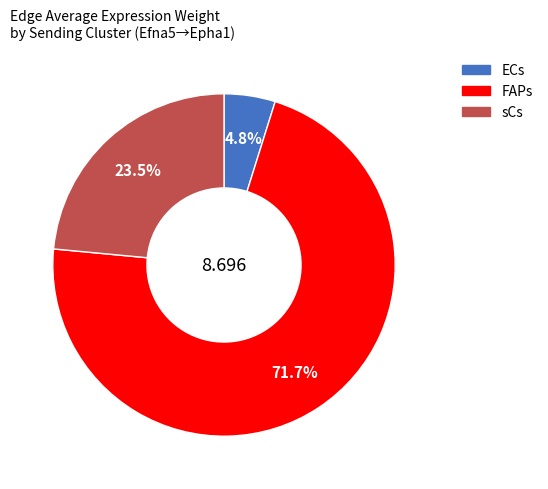

Does FAPs represent more than half of the total?

Yes